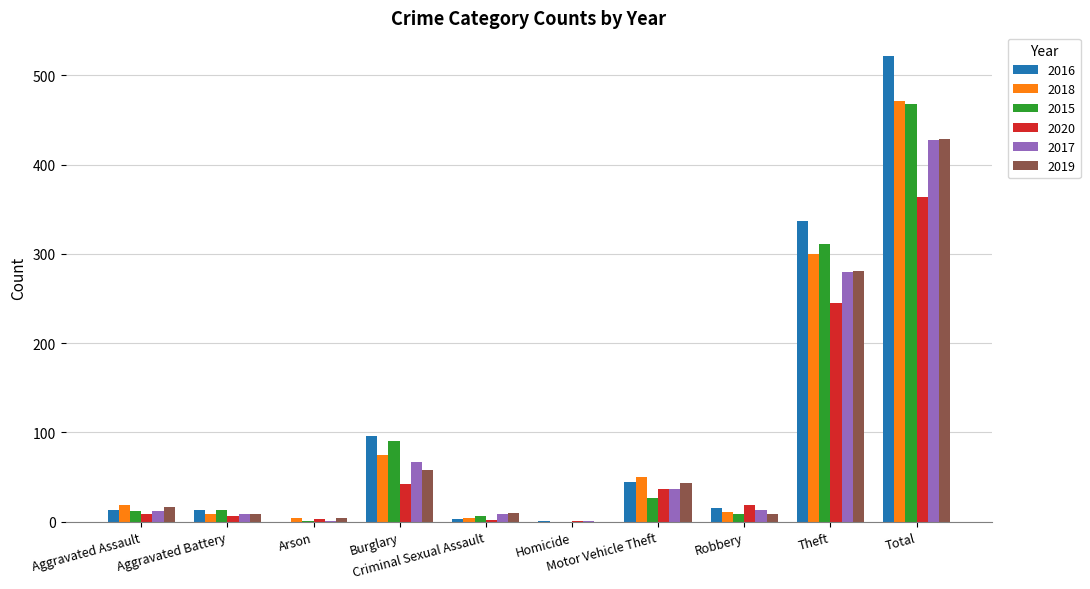

What is the maximum value shown in the chart?

522